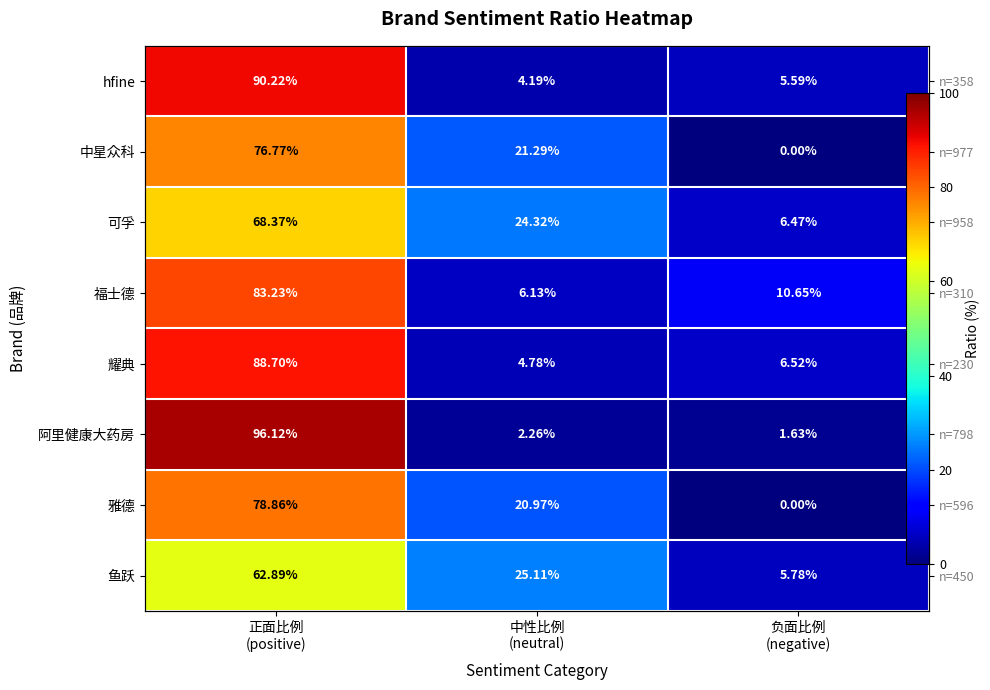

Count the number of categories in the chart.

3